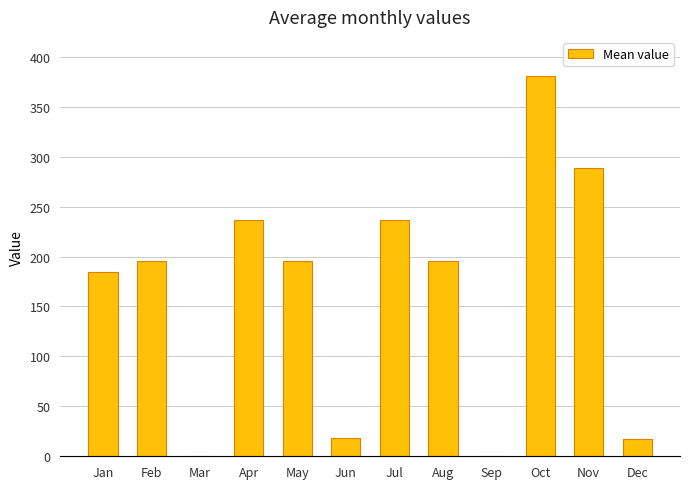

What is the sum of the values at Jan and Oct?

565.5